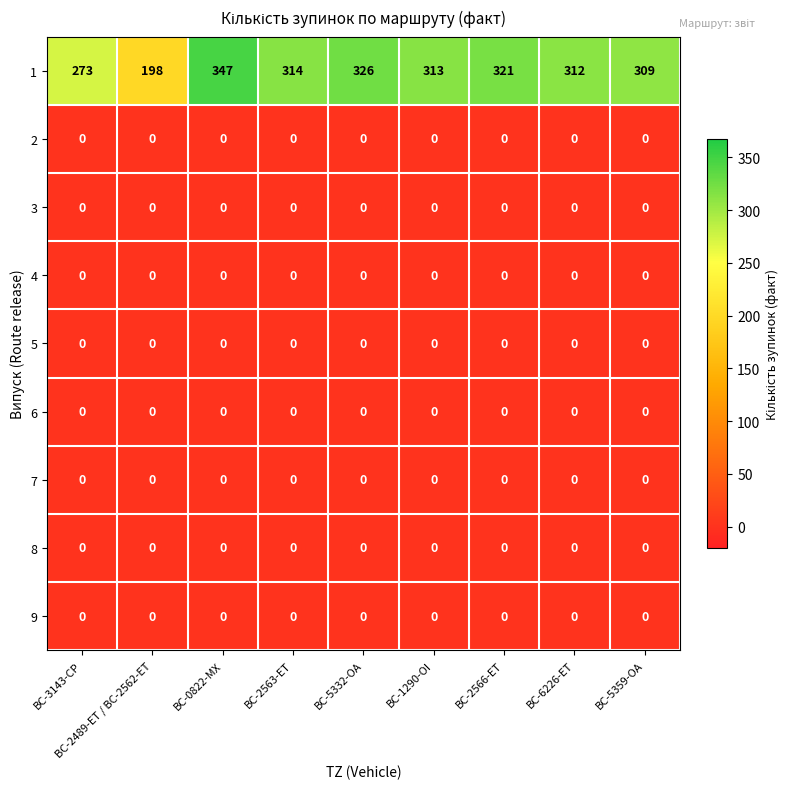

The 7 series shows 0 at BC-5332-OA. True or false?

True